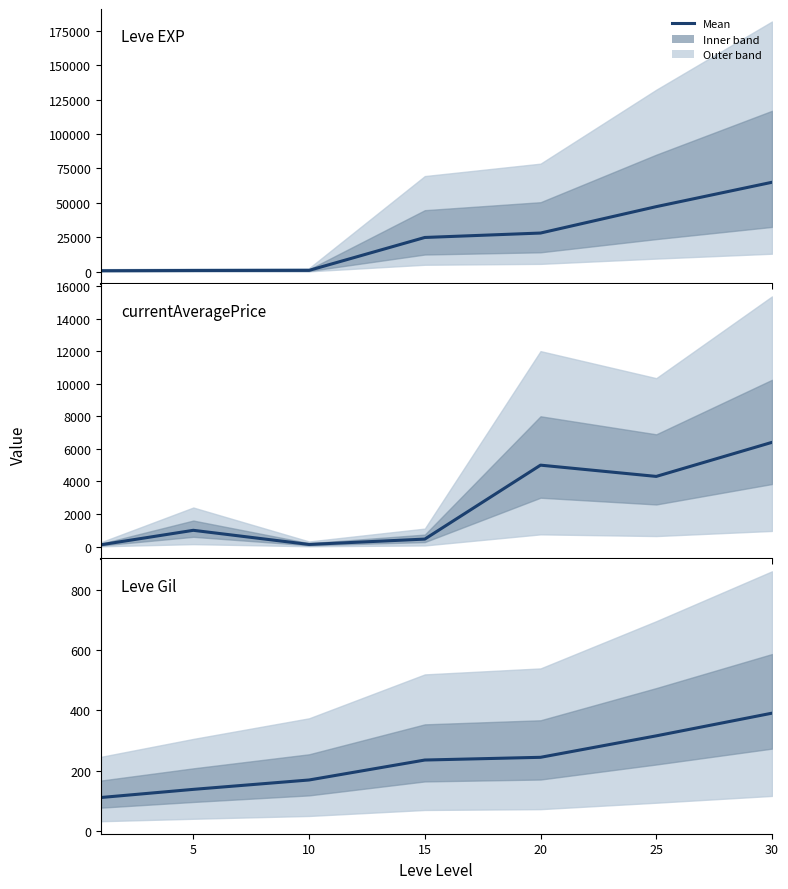

What is the maximum value for currentAveragePrice?

6400.0